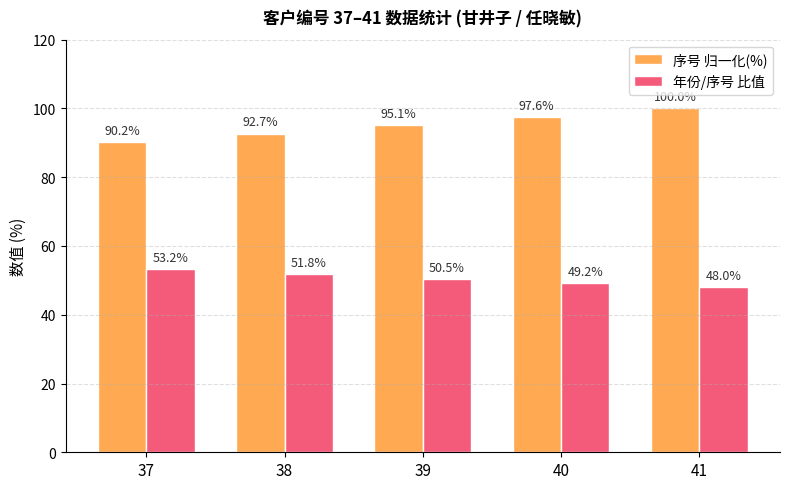

What is the difference between the 序号 归一化(%) values at 38 and 37?

2.4